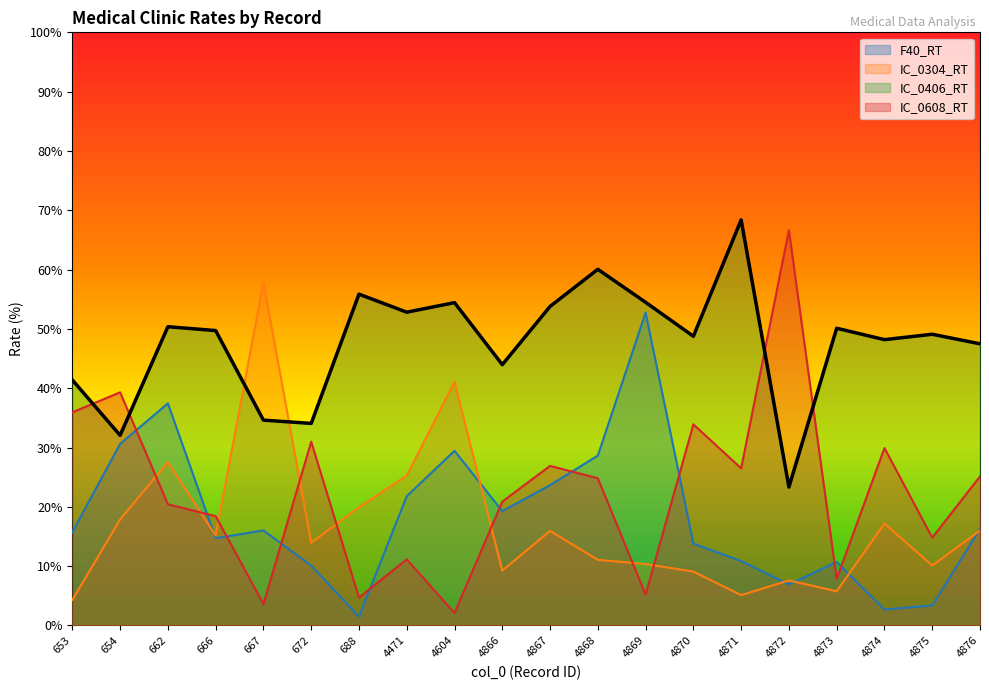

What is the minimum value for IC_0406_RT?

23.3